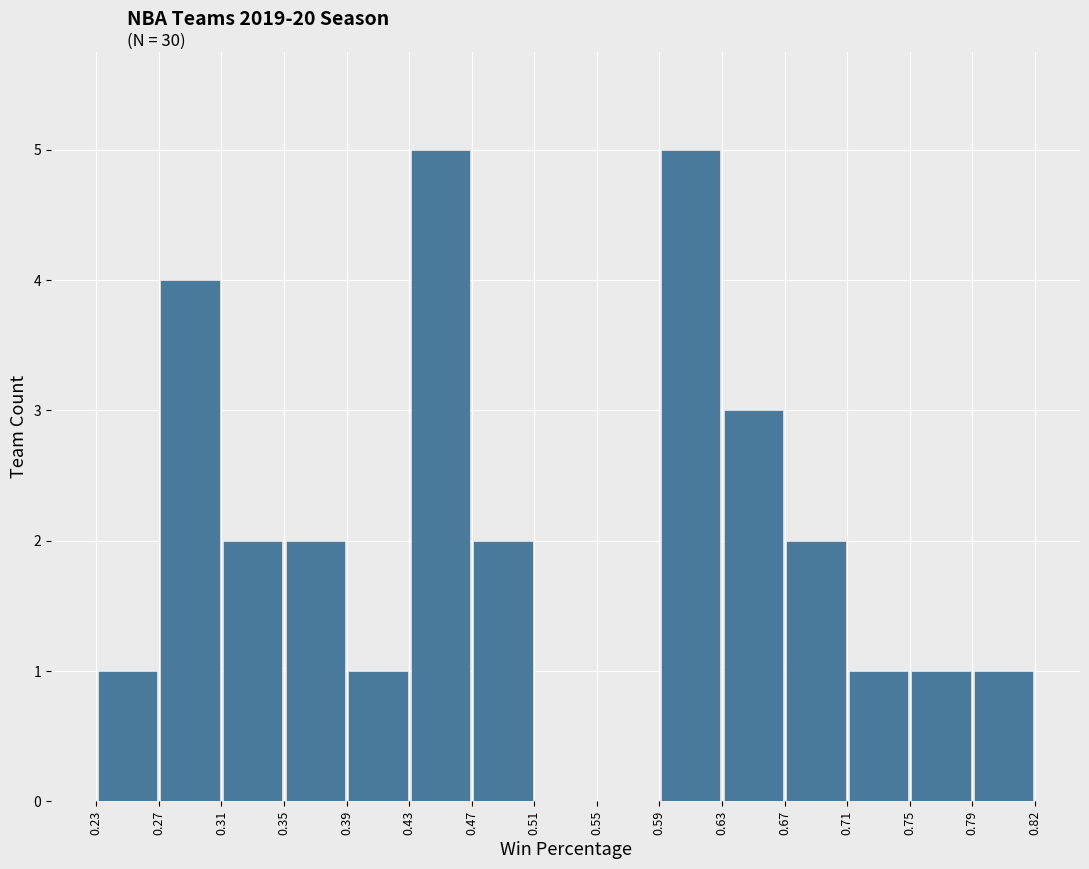

Reading left to right, list every bar in this chart as the range it spans on the x-axis followed by its height. The values are not printed on the chart, so give them approximately, as read against the axis.

0.23 to 0.27: 1
0.27 to 0.31: 4
0.31 to 0.35: 2
0.35 to 0.39: 2
0.39 to 0.43: 1
0.43 to 0.47: 5
0.47 to 0.51: 2
0.51 to 0.55: 0
0.55 to 0.59: 0
0.59 to 0.63: 5
0.63 to 0.67: 3
0.67 to 0.71: 2
0.71 to 0.75: 1
0.75 to 0.79: 1
0.79 to 0.82: 1